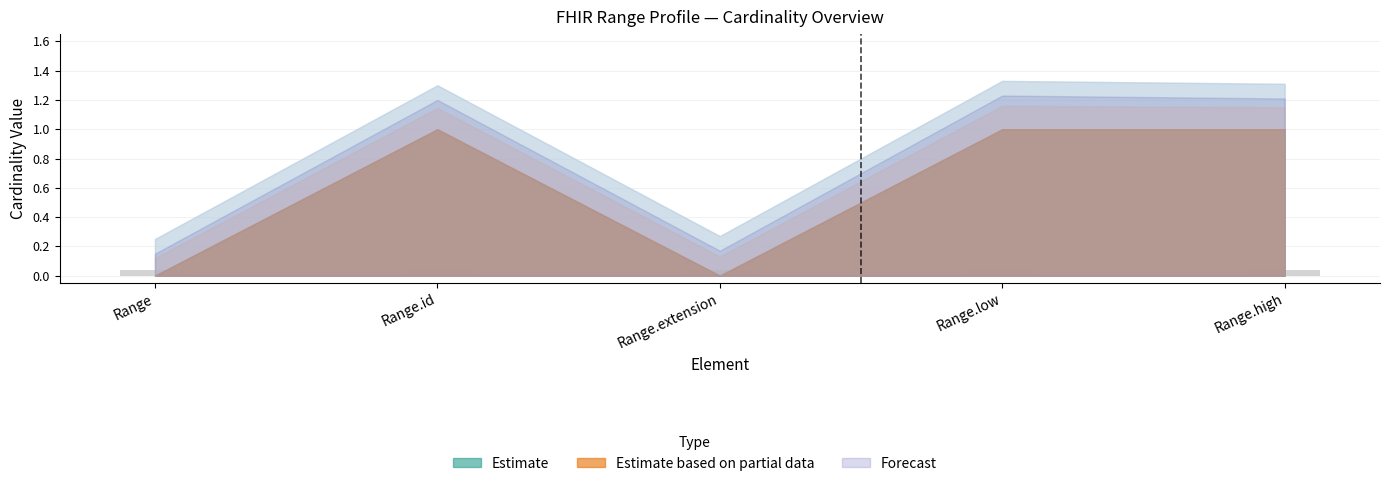

At which label does Estimate (Min) reach its minimum?

Range